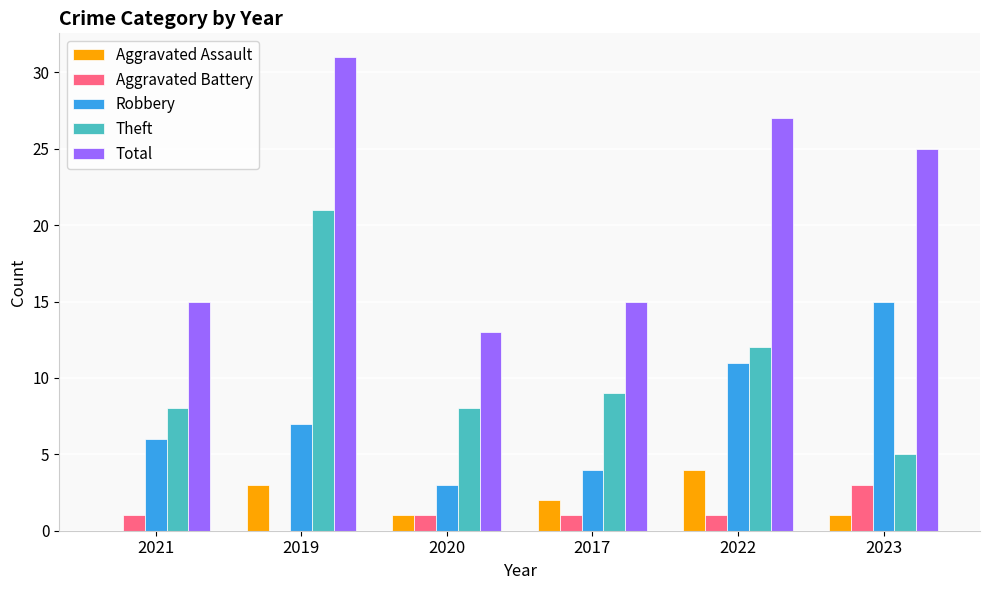

Does the chart contain stacked bars?

No